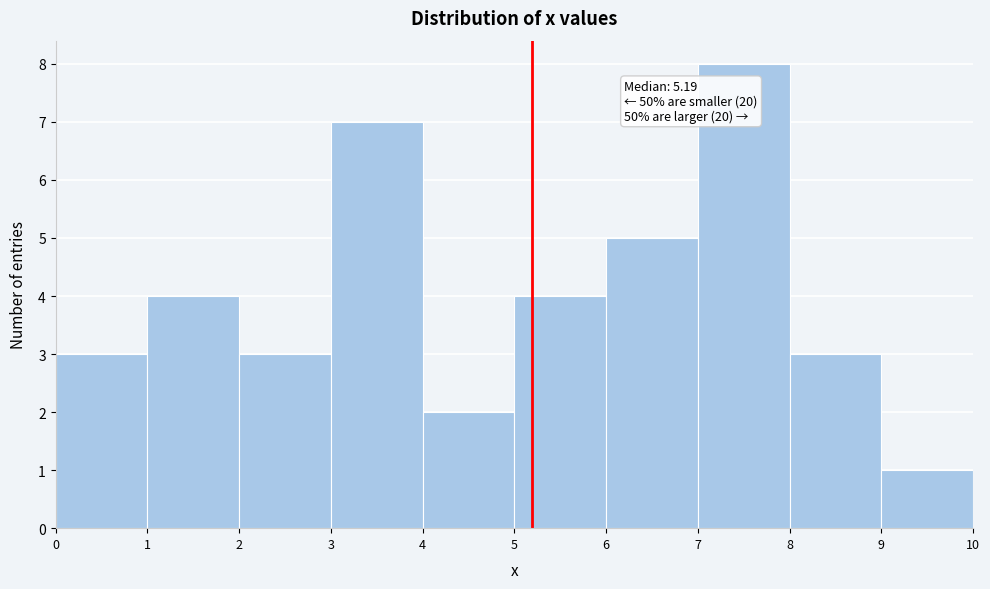

Over which range of the x-axis is the bar tallest?

7 to 8